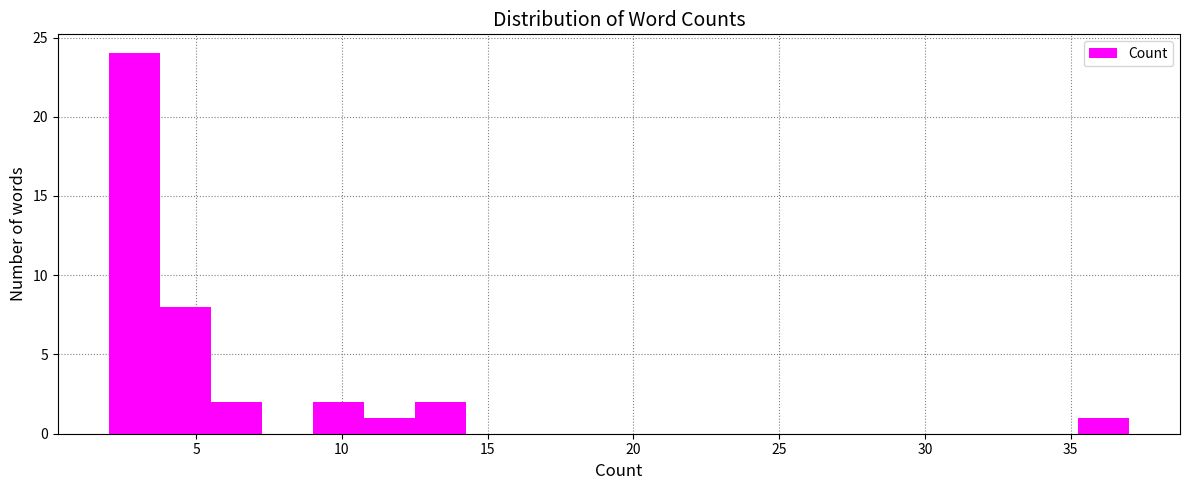

Around what value on the x-axis is the tallest bar? Give the approximate position of its centre, as read against the axis.

3.0